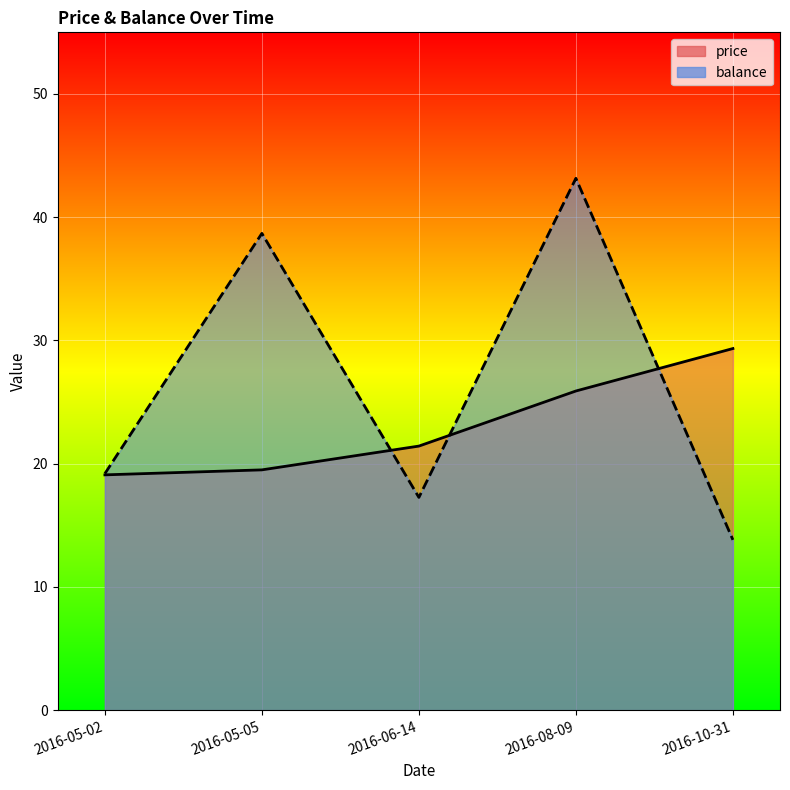

Where is price nearest to the value 24?

2016-08-09